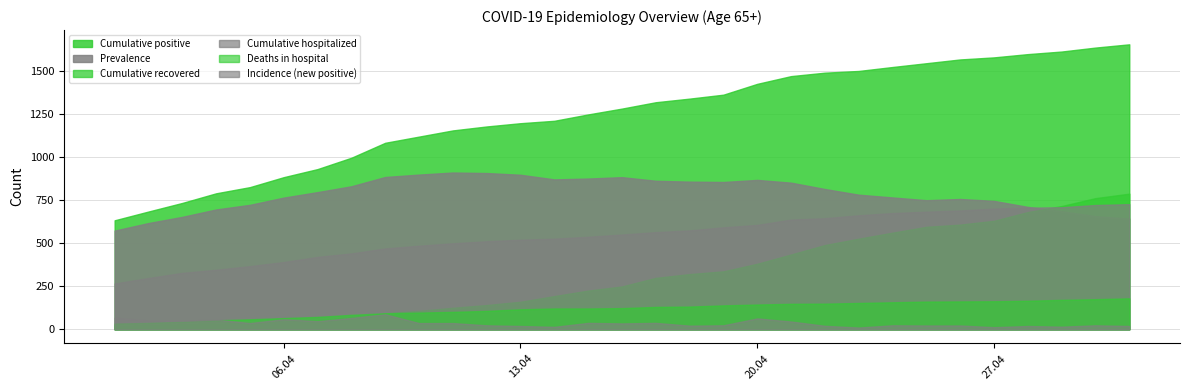

What is the approximate value of Cumulative hospitalized at 26?

702